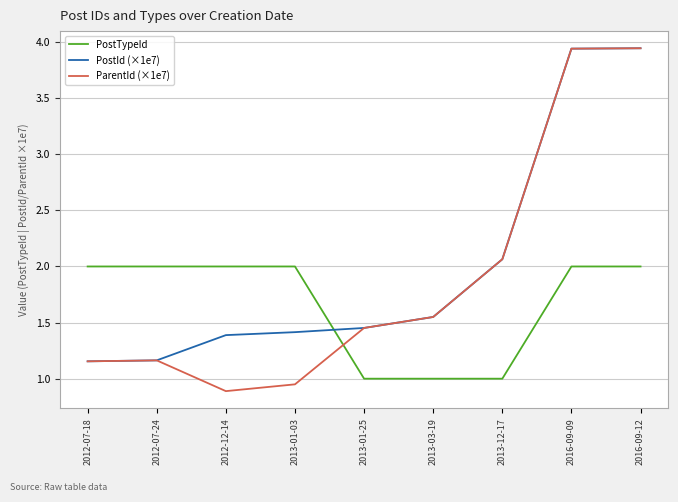

How many interior local valleys does the ParentId (×1e7) series have?

1